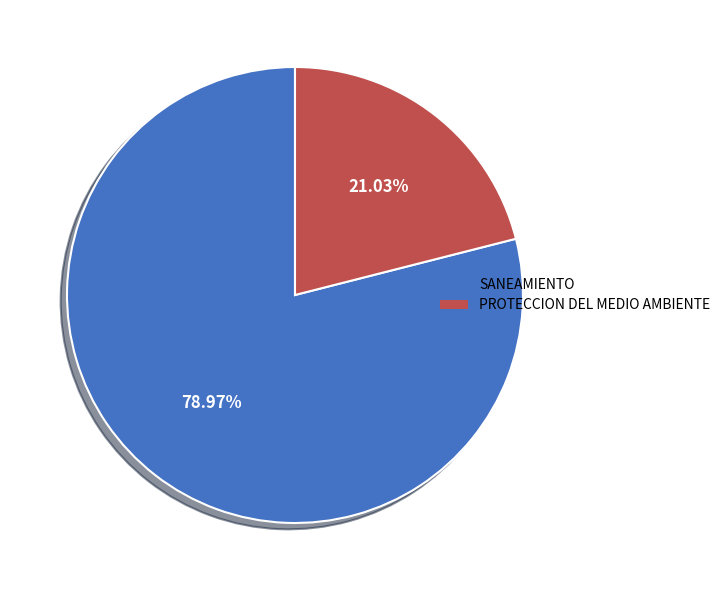

Is there a majority slice in this chart?

Yes